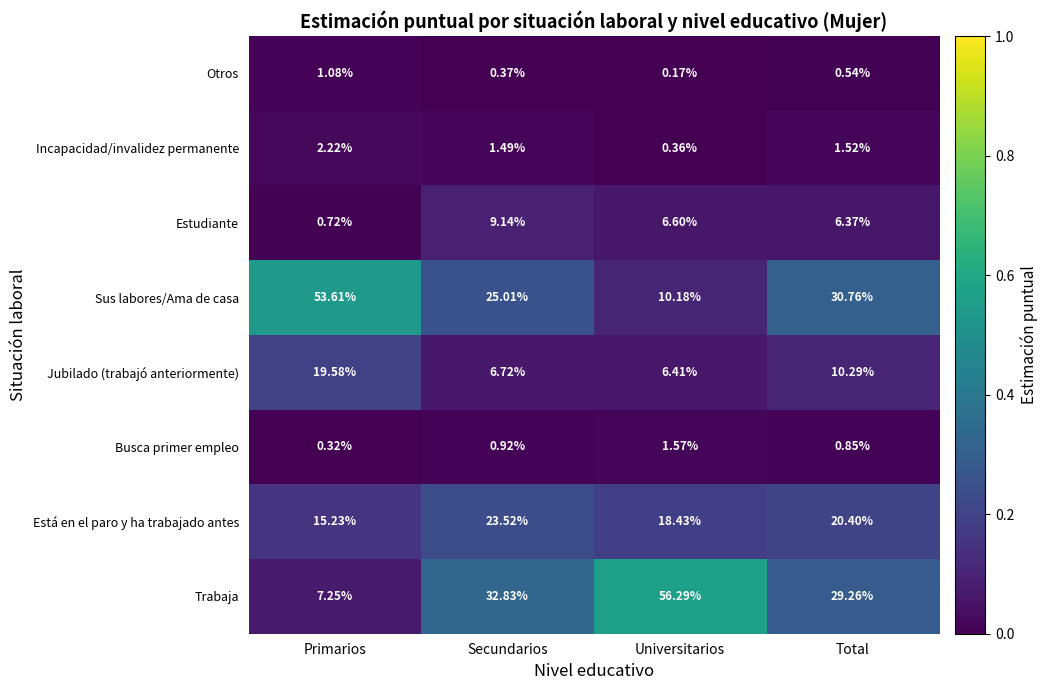

Which series has the widest spread of values?

Trabaja